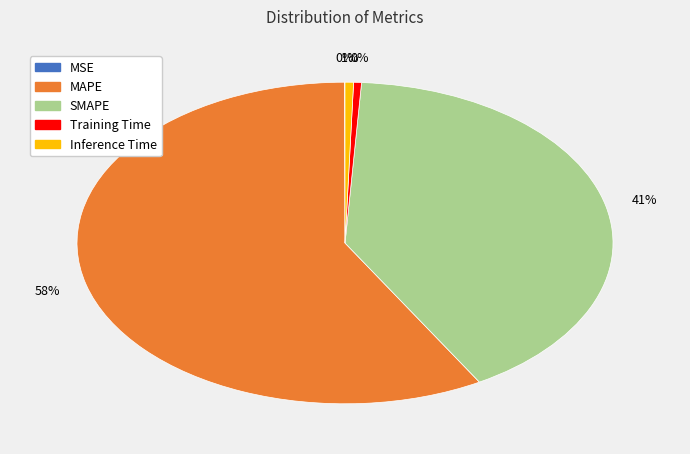

What is the largest slice in the pie chart?

MAPE